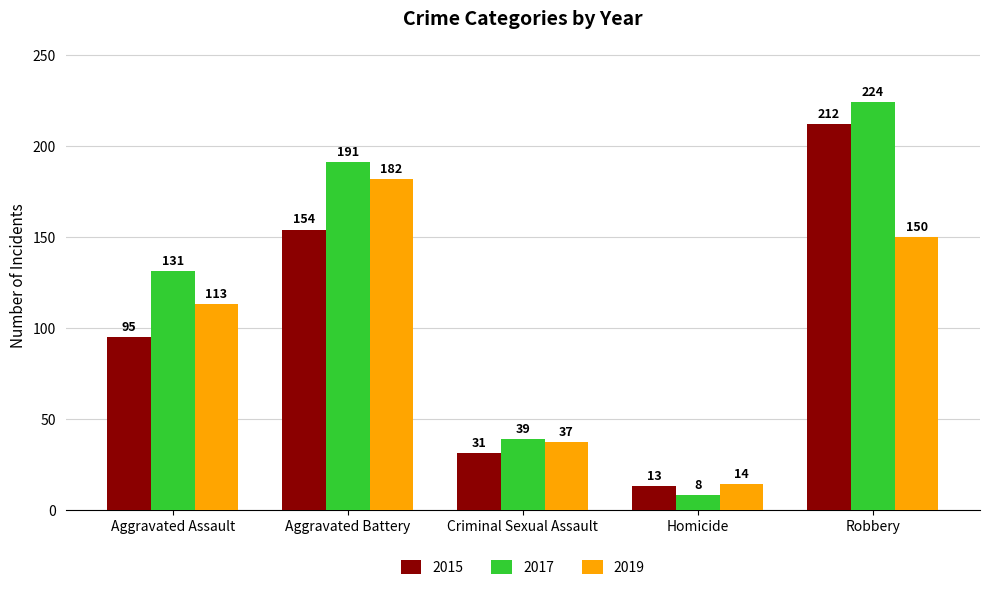

How many bars are there in total?

15